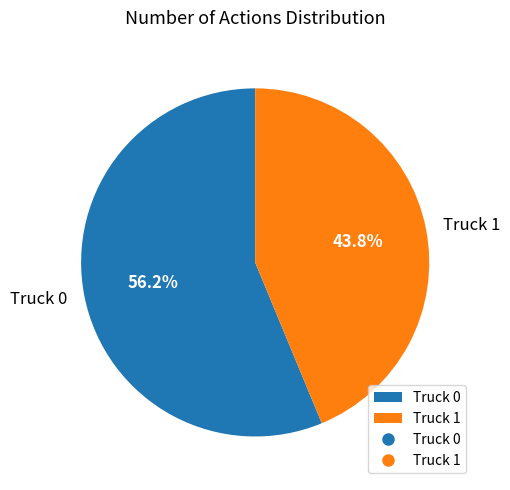

What percentage is the Truck 0 slice, to the nearest percent?

56%